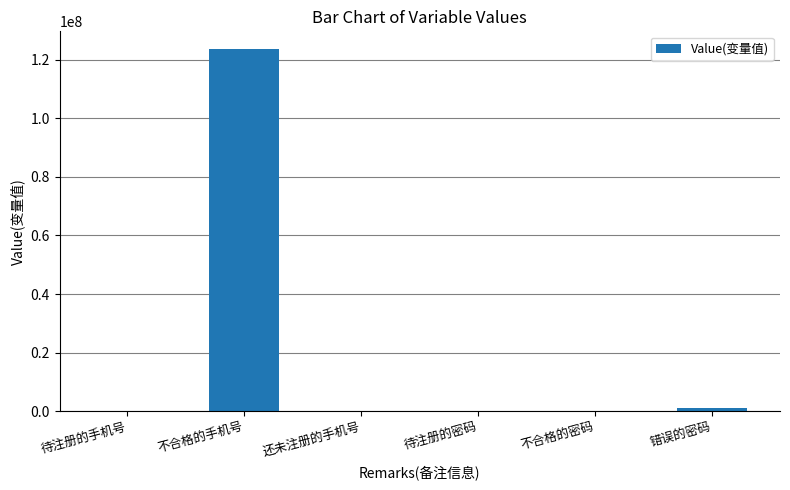

Between 不合格的手机号 and 还未注册的手机号, which is larger?

不合格的手机号